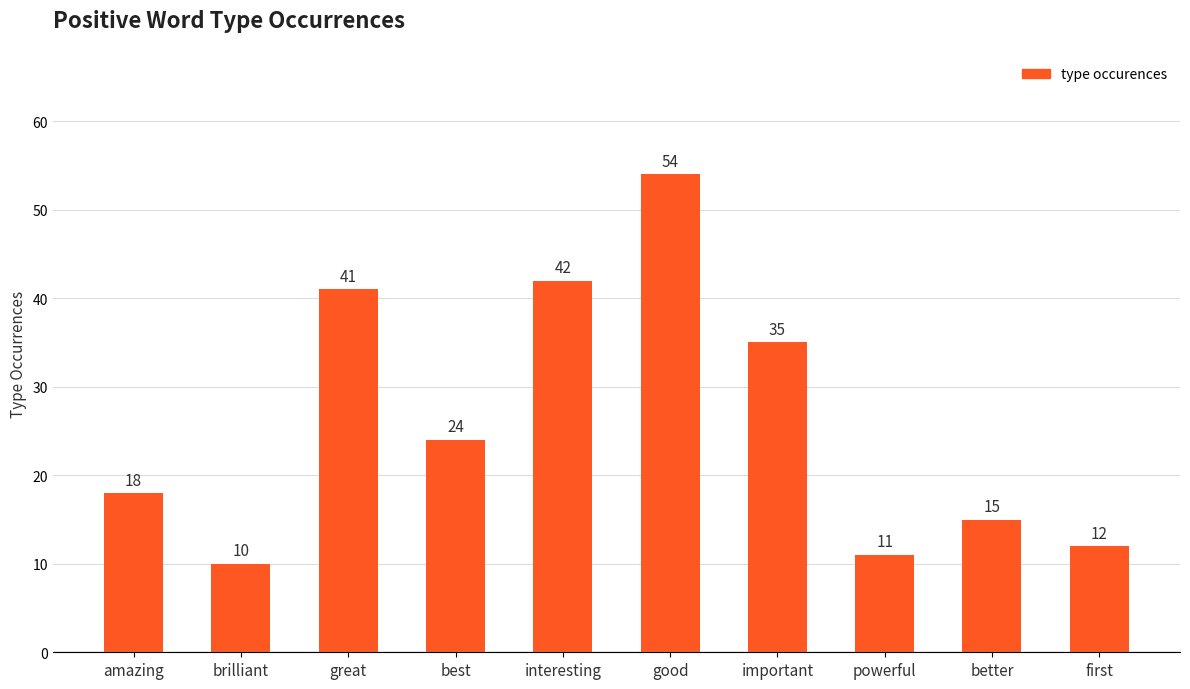

At which label does the data first exceed 24?

great